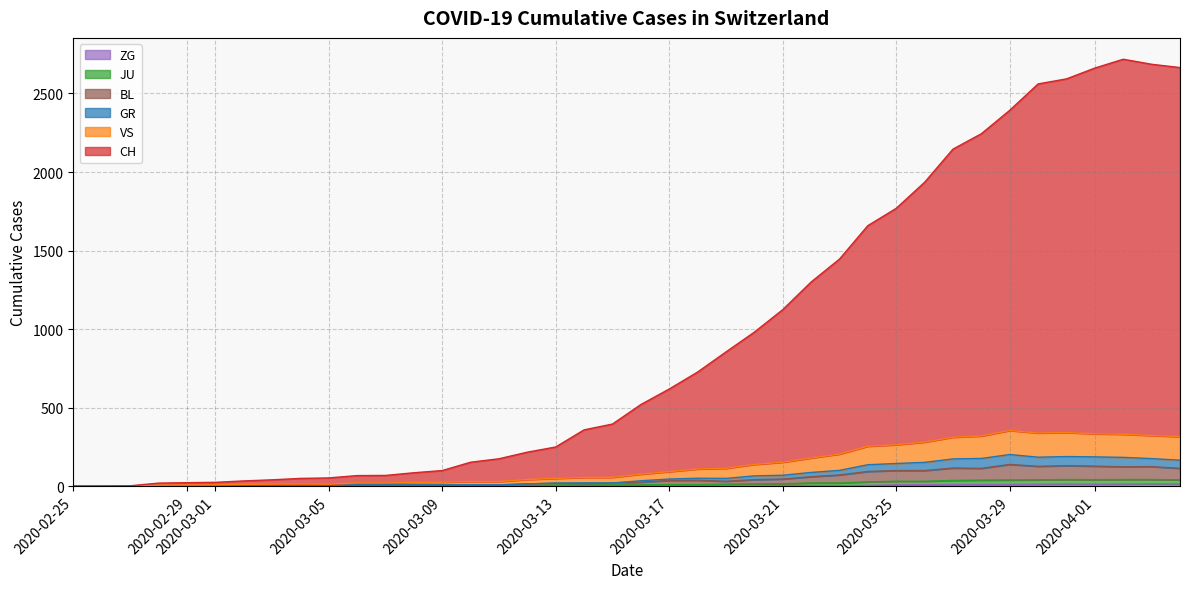

True or false: GR and BL intersect in this chart.

False